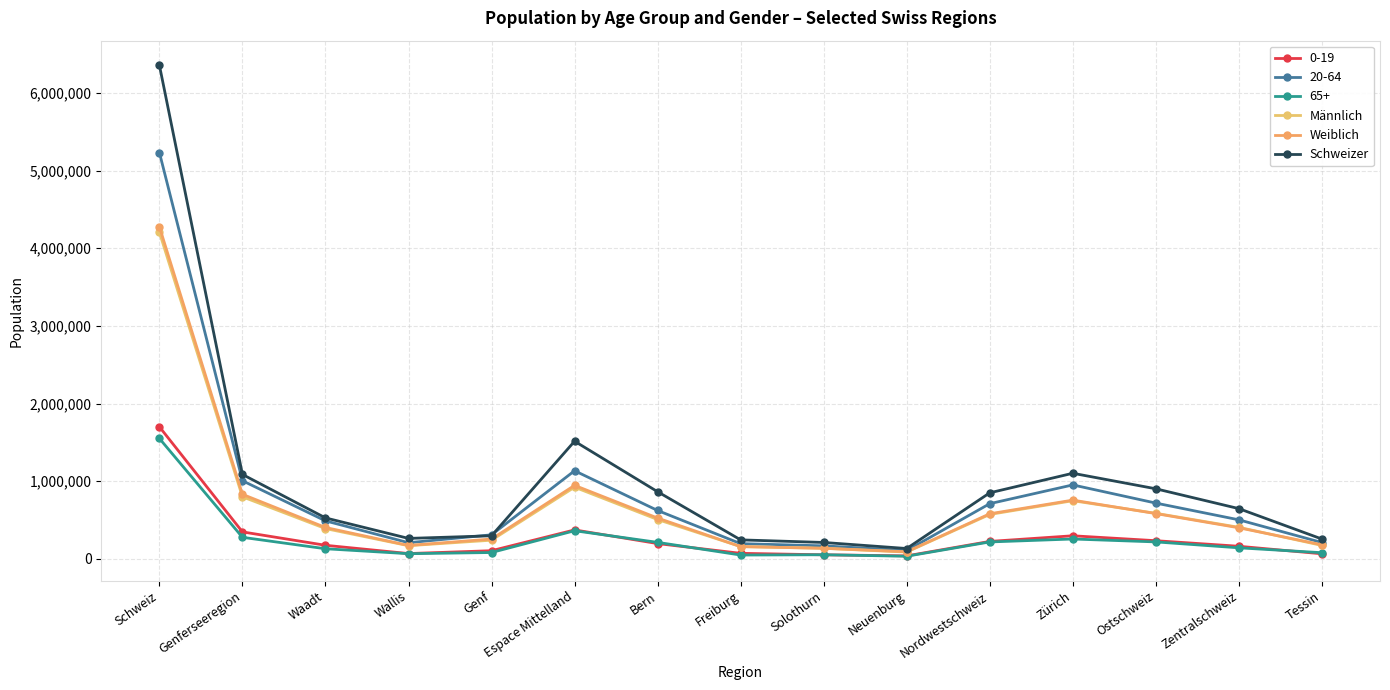

Read the Weiblich value at Genferseeregion, to the nearest 10.

831060